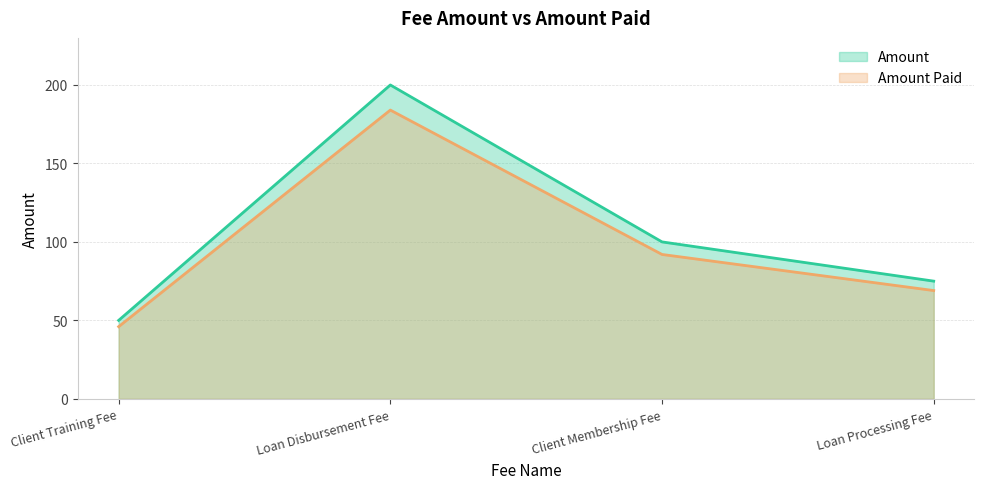

How many data points in Amount are above 100?

1